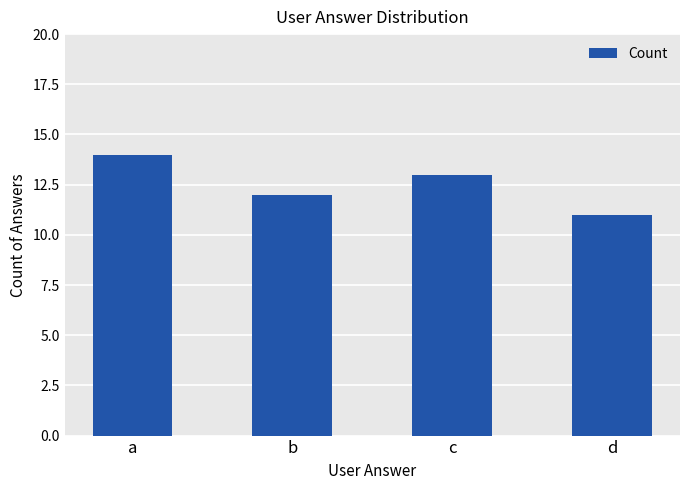

What is the sum of the values at c and b?

25